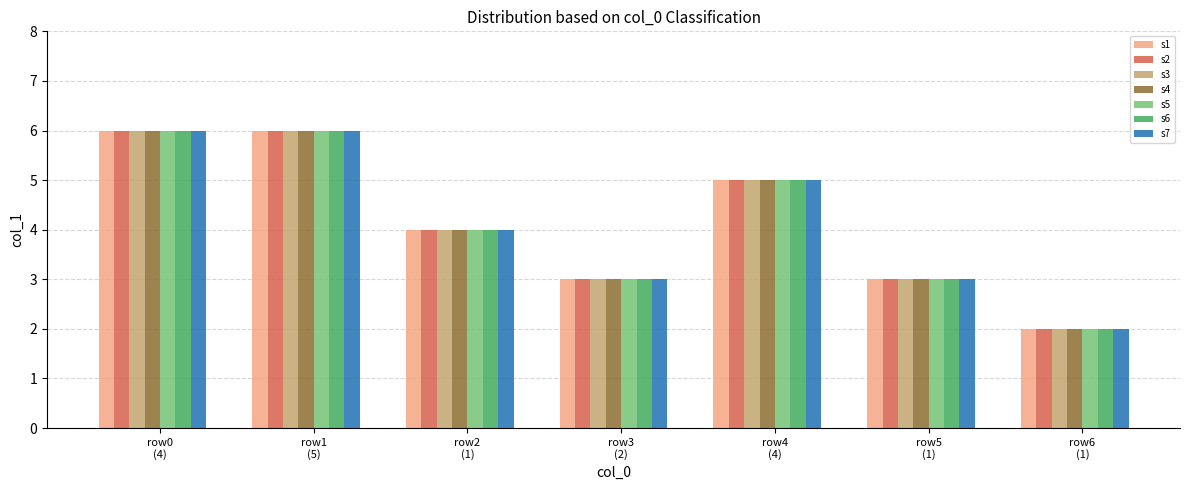

What is the sum of all s7 values?

29